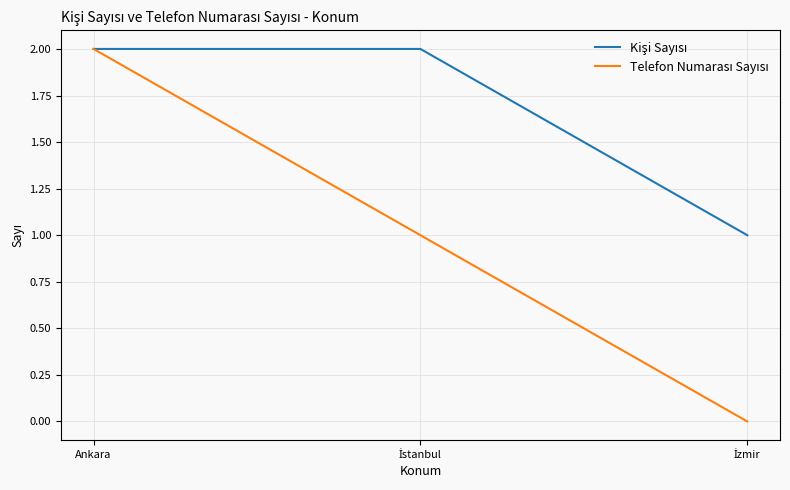

What position from the left is Ankara?

1